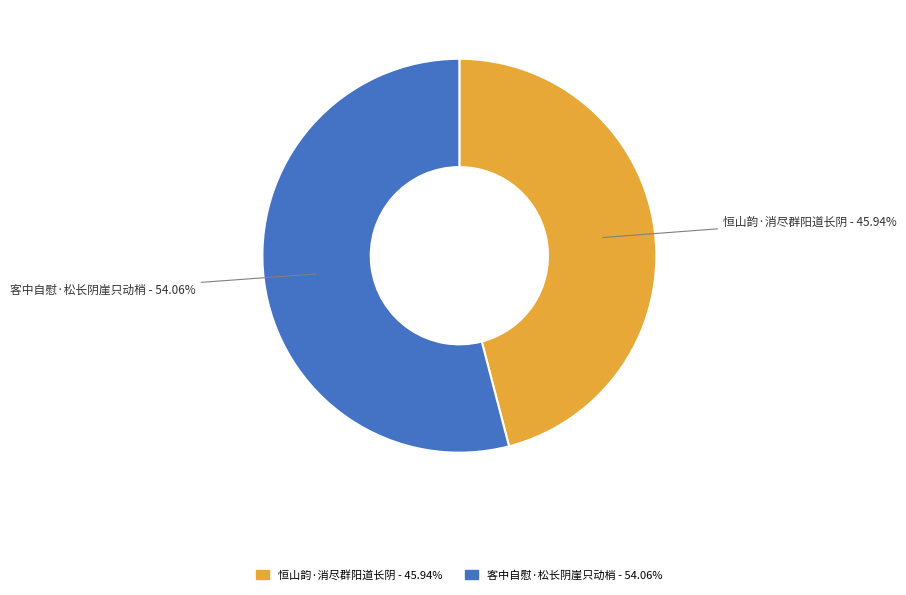

Does 恒山韵·消尽群阳道长阴 account for over 50% of the chart?

No